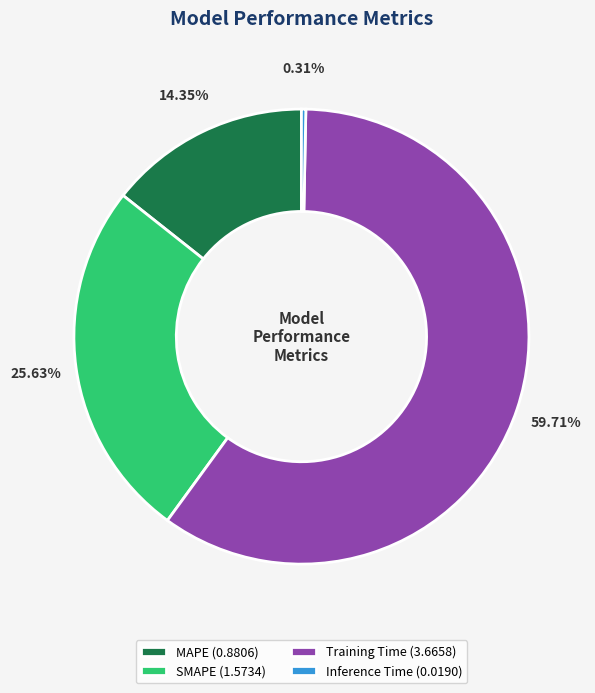

To the nearest percent, what is the difference between the largest and smallest slice percentages?

59%